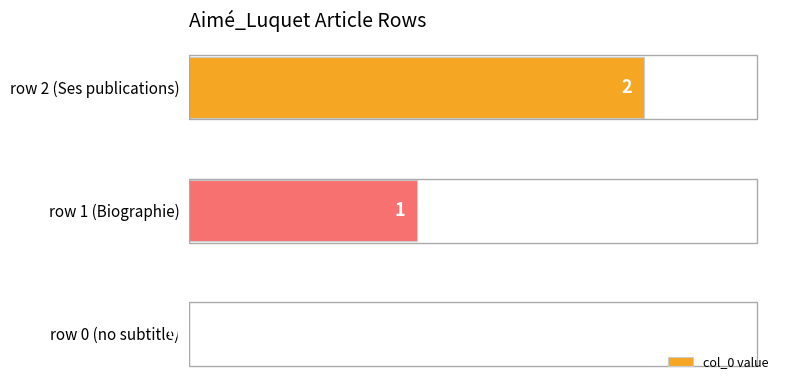

The value at row 2 (Ses publications) is 3. True or false?

False